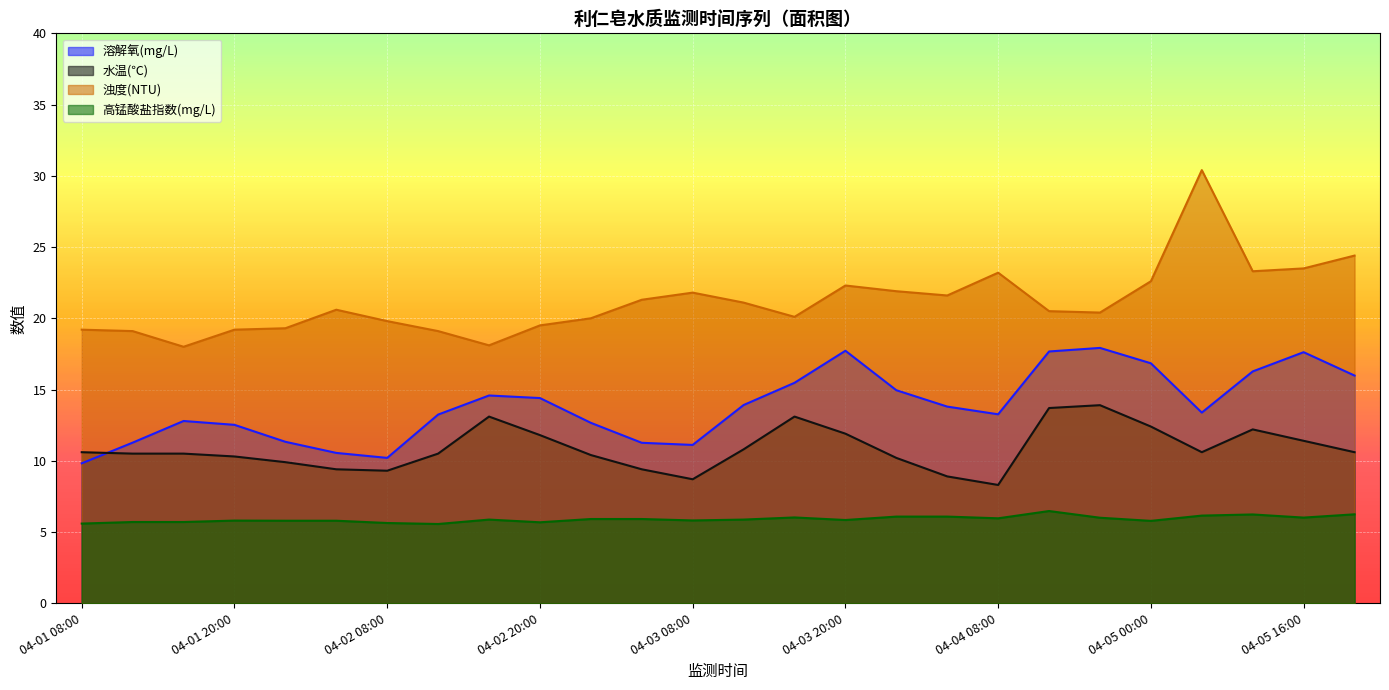

At which category does 浊度(NTU) reach its first local peak?

04-02 04:00